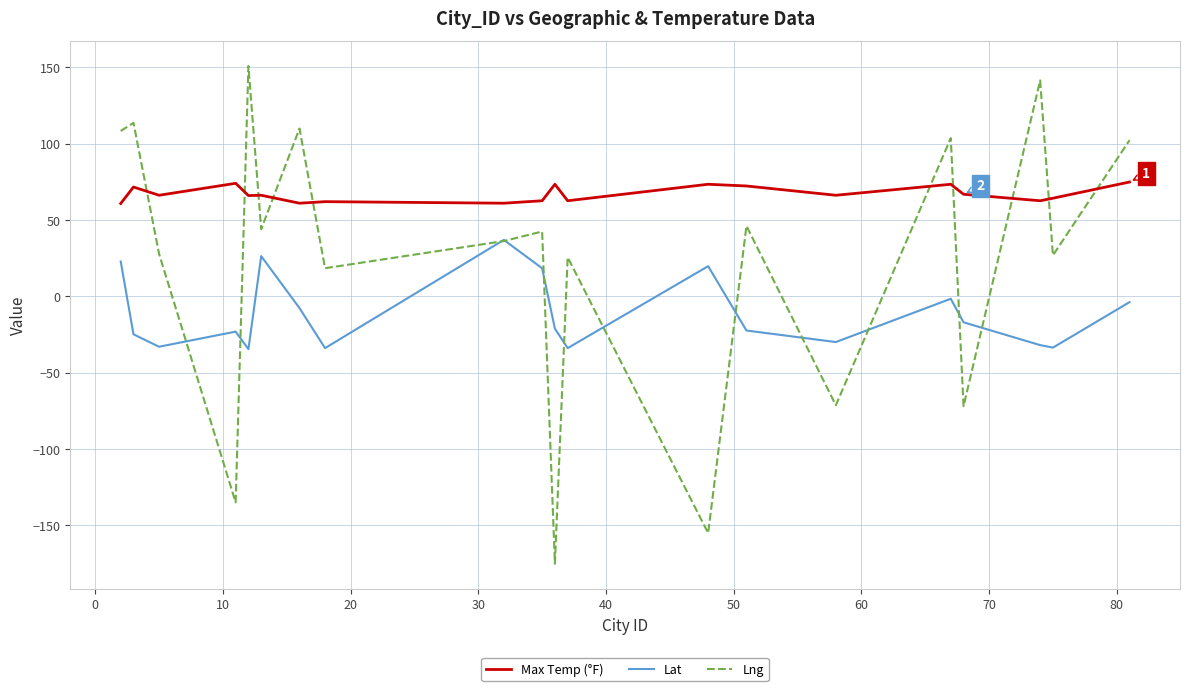

In Lat, how many points are lower than both neighbors (excluding endpoints)?

6